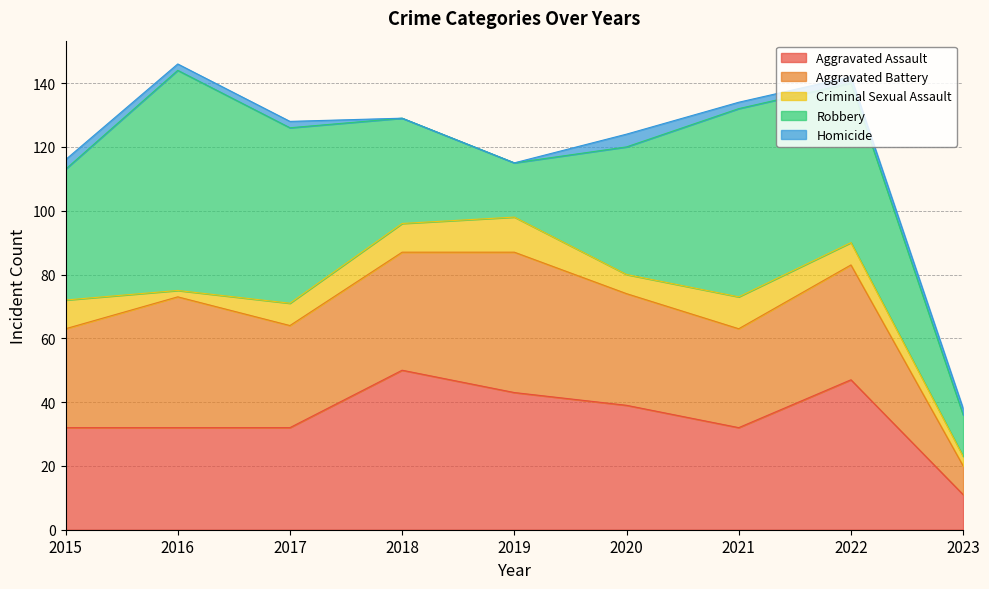

Reading left to right, transcribe all the data shown in this chart.

Aggravated Assault: 2015=32	2016=32	2017=32	2018=50	2019=43	2020=39	2021=32	2022=47	2023=11
Aggravated Battery: 2015=31	2016=41	2017=32	2018=37	2019=44	2020=35	2021=31	2022=36	2023=9
Criminal Sexual Assault: 2015=9	2016=2	2017=7	2018=9	2019=11	2020=6	2021=10	2022=7	2023=3
Robbery: 2015=41	2016=69	2017=55	2018=33	2019=17	2020=40	2021=59	2022=50	2023=13
Homicide: 2015=3	2016=2	2017=2	2018=0	2019=0	2020=4	2021=2	2022=2	2023=2